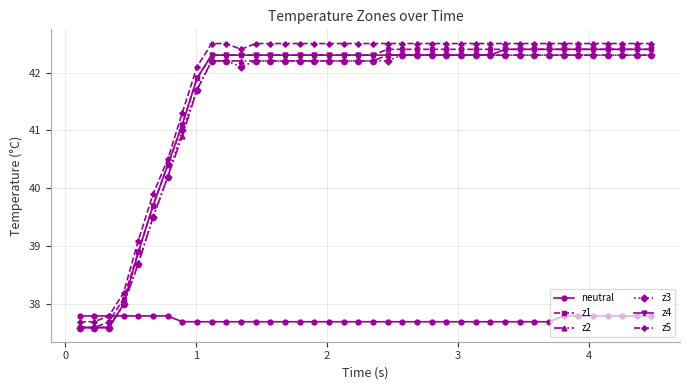

How many categories are shown in the chart?

40